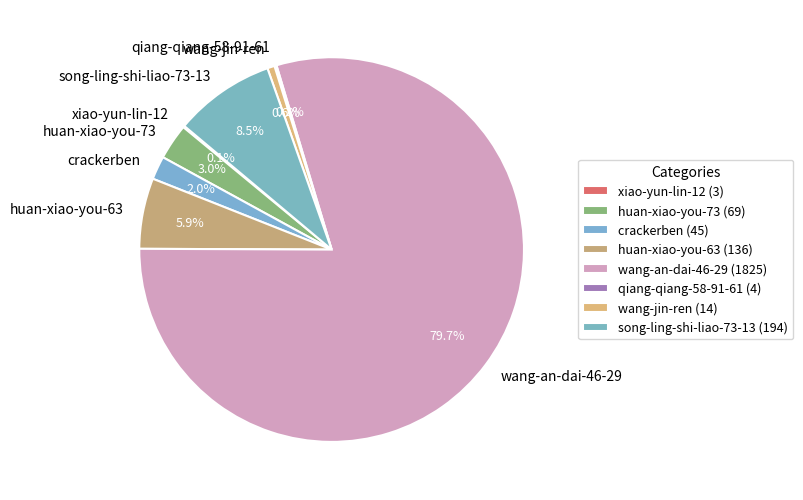

Do crackerben and wang-jin-ren together represent more than half of the pie?

No